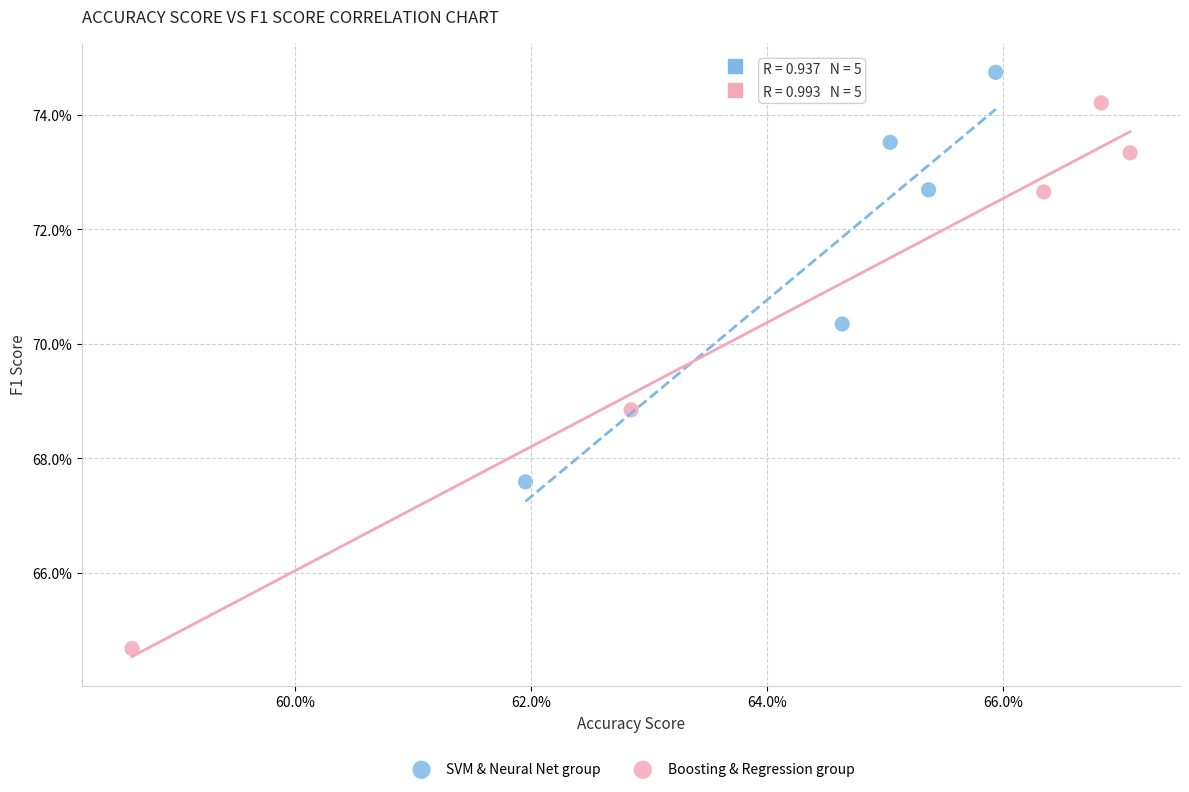

What are all the series names shown in the legend?

SVM & Neural Net group, Boosting & Regression group